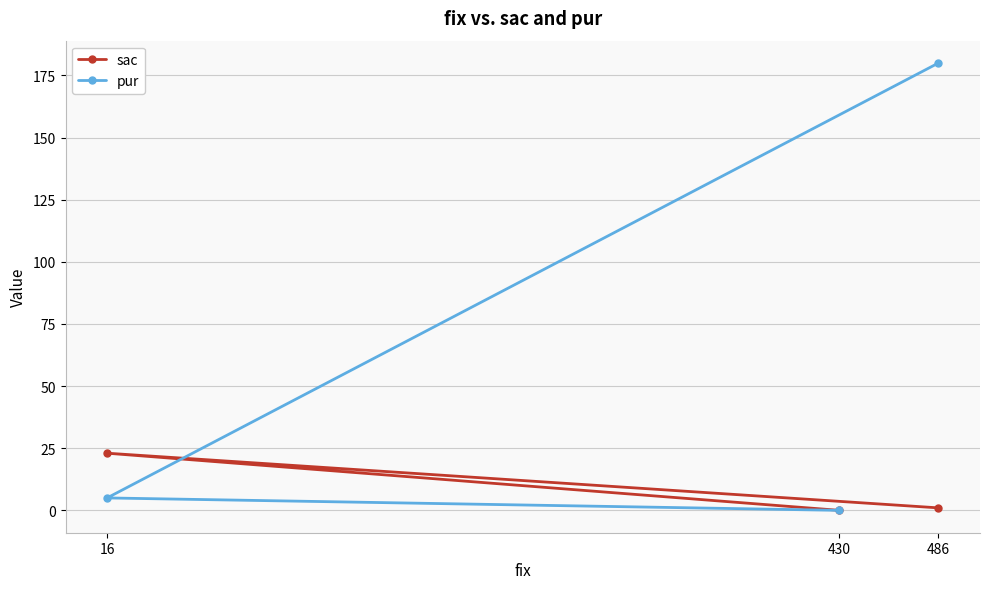

Reading left to right, extract all data points from this chart.

sac: 16=23	430=0	486=1
pur: 16=5	430=0	486=180